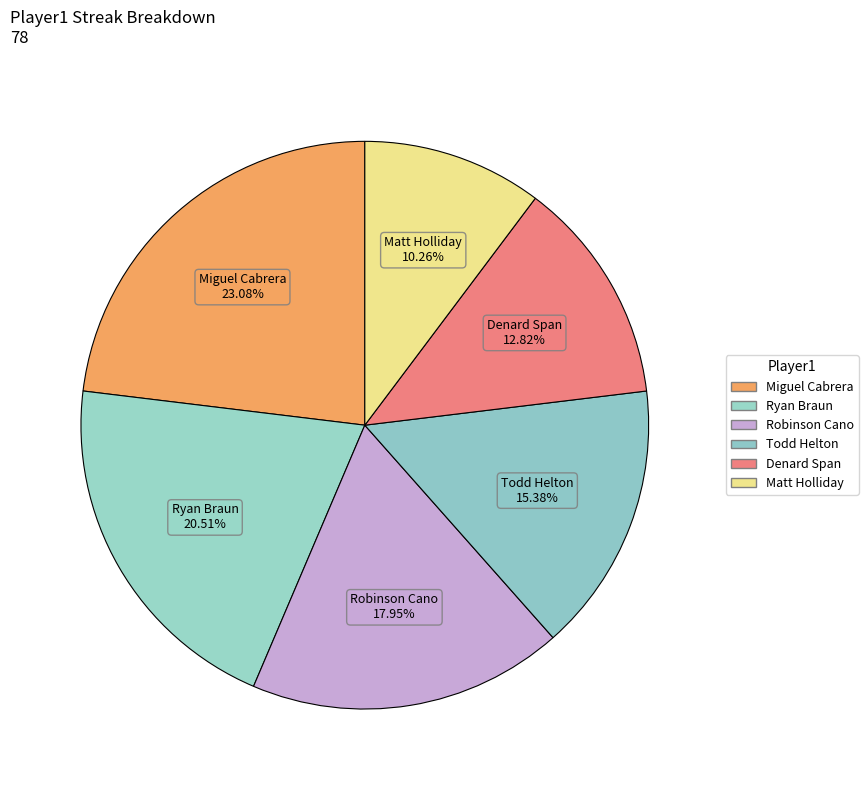

What is the ratio of the value at Todd Helton to the value at Miguel Cabrera?

0.7